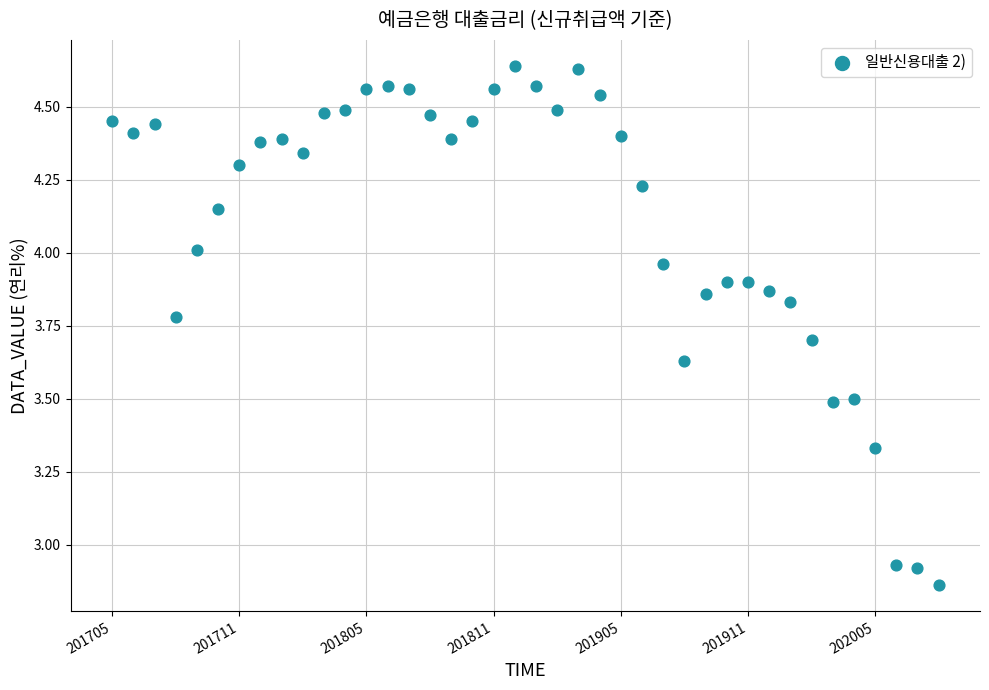

What is the range of Y values (max minus min)?

1.8